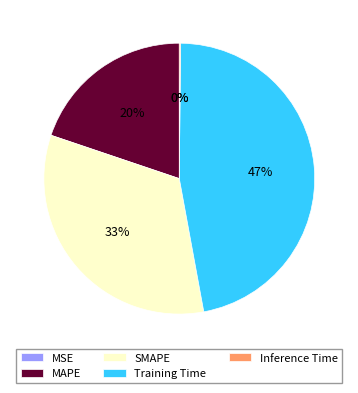

Is it true that Training Time is 47% of the pie?

True